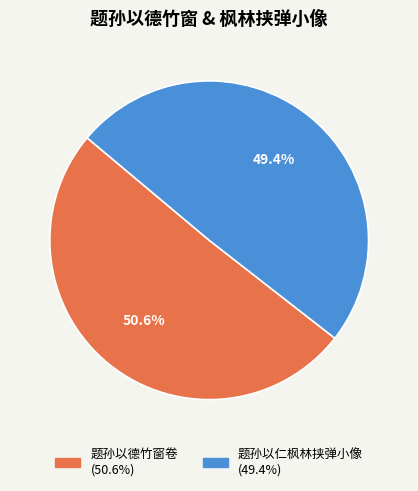

Combined, what portion of the pie is 题孙以仁枫林挟弹小像 and 题孙以德竹窗卷?

100.0%